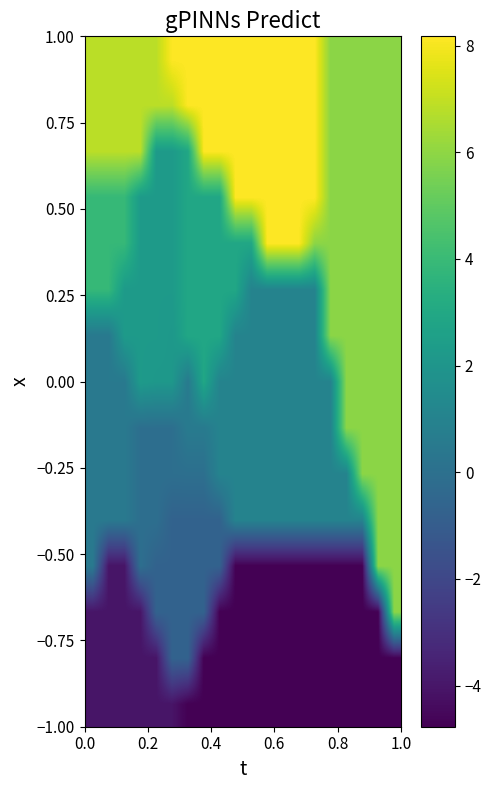

At how many categories does at least one series exceed 5?

20